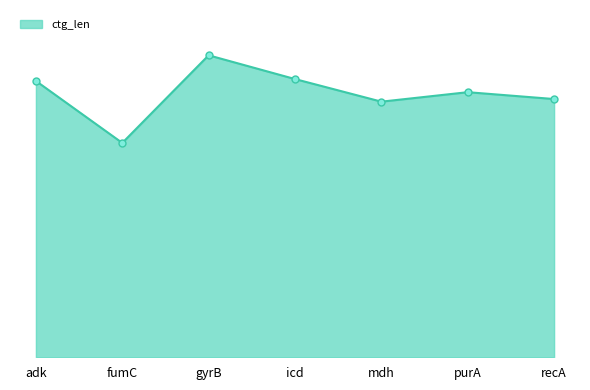

Reading left to right, list all the values displayed in this chart.

adk=1895	fumC=1470	gyrB=2071	icd=1908	mdh=1753	purA=1818	recA=1771